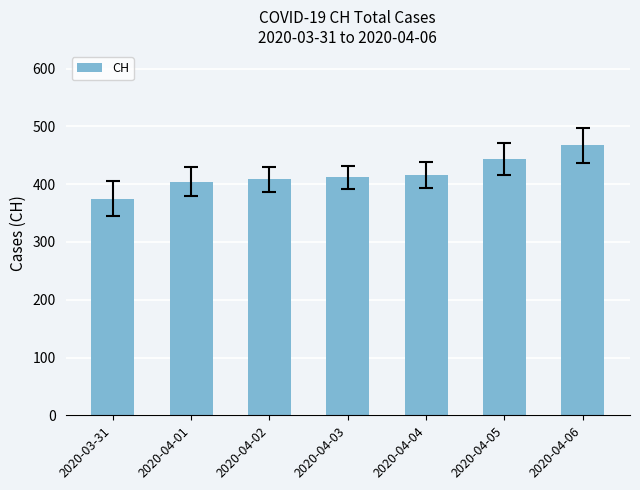

Which label corresponds to the largest value in the chart?

2020-04-06